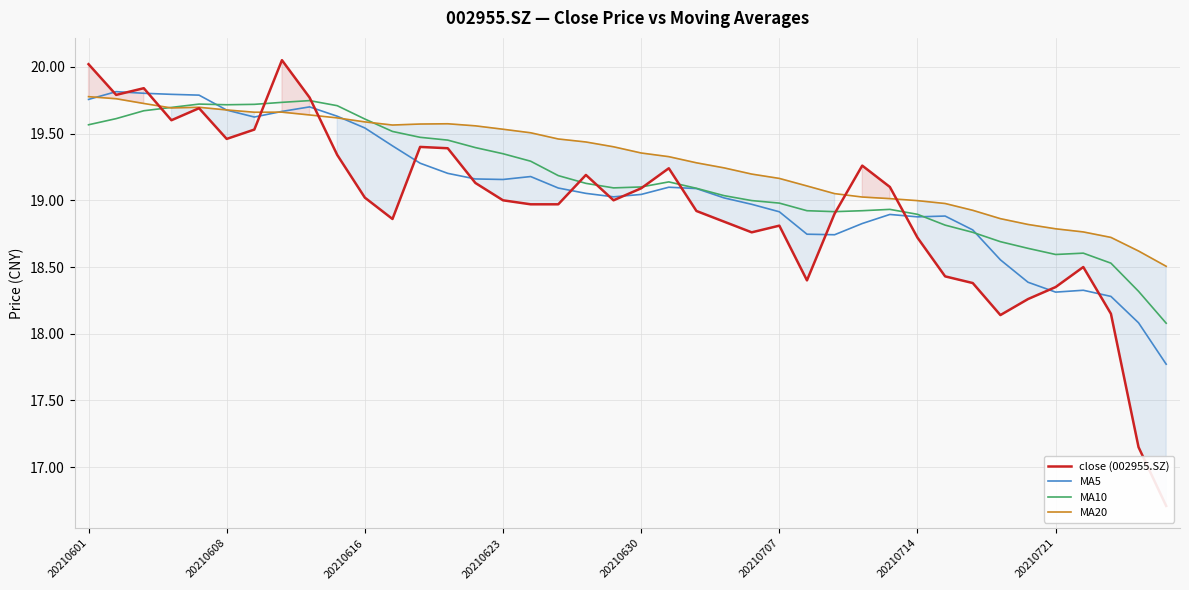

Reading right to left, transcribe all the data shown in this chart.

close (002955.SZ): 16.7	17.1	18.1	18.5	18.4	18.3	18.1	18.4	18.4	18.7	19.1	19.3	18.9	18.4	18.8	18.8	18.8	18.9	19.2	19.1	19.0	19.2	19.0	19.0	19.0	19.1	19.4	19.4	18.9	19.0	19.3	19.8	20.1	19.5	19.5	19.7	19.6	19.8	19.8	20.0
MA5: 17.8	18.1	18.3	18.3	18.3	18.4	18.6	18.8	18.9	18.9	18.9	18.8	18.7	18.7	18.9	19.0	19.0	19.1	19.1	19.0	19.0	19.1	19.1	19.2	19.2	19.2	19.2	19.3	19.4	19.5	19.6	19.7	19.7	19.6	19.7	19.8	19.8	19.8	19.8	19.8
MA10: 18.1	18.3	18.5	18.6	18.6	18.6	18.7	18.8	18.8	18.9	18.9	18.9	18.9	18.9	19.0	19.0	19.0	19.1	19.1	19.1	19.1	19.1	19.2	19.3	19.3	19.4	19.5	19.5	19.5	19.6	19.7	19.7	19.7	19.7	19.7	19.7	19.7	19.7	19.6	19.6
MA20: 18.5	18.6	18.7	18.8	18.8	18.8	18.9	18.9	19.0	19.0	19.0	19.0	19.1	19.1	19.2	19.2	19.2	19.3	19.3	19.4	19.4	19.4	19.5	19.5	19.5	19.6	19.6	19.6	19.6	19.6	19.6	19.6	19.7	19.7	19.7	19.7	19.7	19.7	19.8	19.8